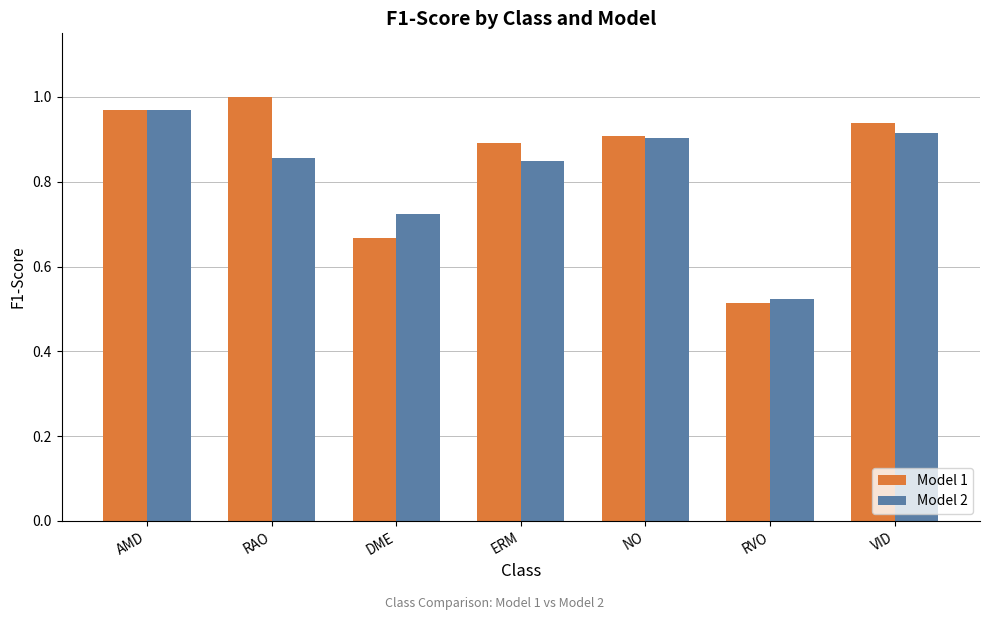

At which category is the sum across all series the highest?

AMD